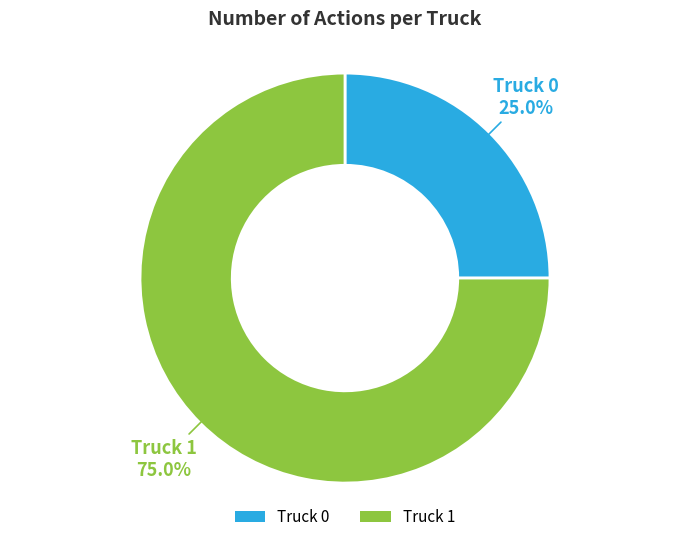

To the nearest percent, what is the difference between the largest and smallest slice percentages?

50%